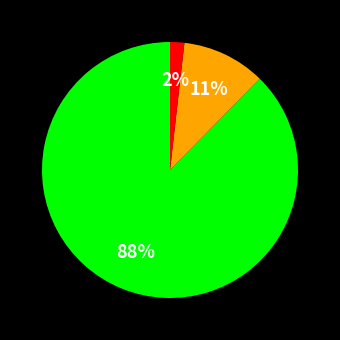

Does any single category account for the majority?

Yes